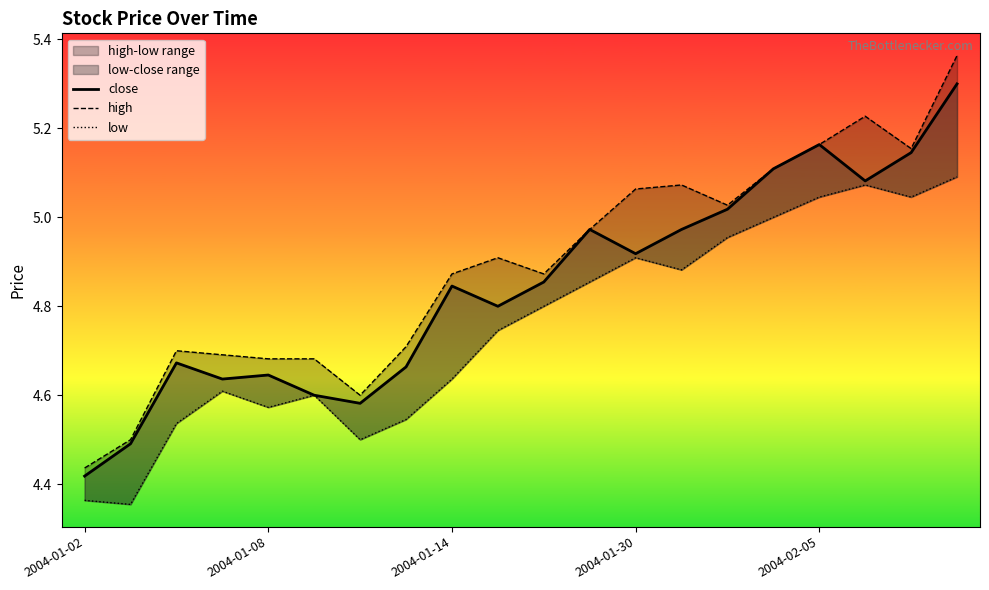

Rank the series by their average value, from highest to lowest.

high, close, low